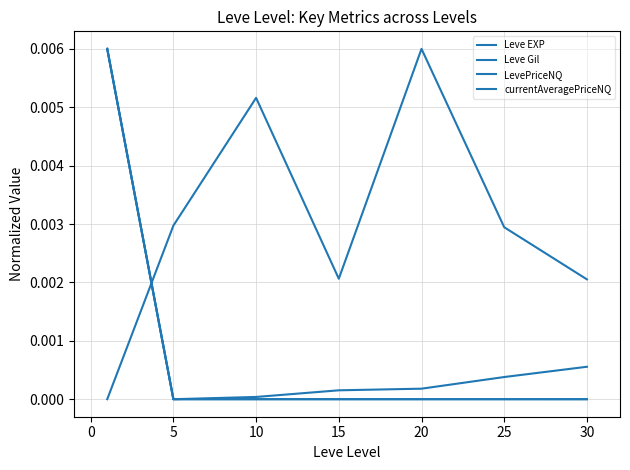

Rank the series by their maximum value, from lowest to highest.

Leve EXP, Leve Gil, LevePriceNQ, currentAveragePriceNQ